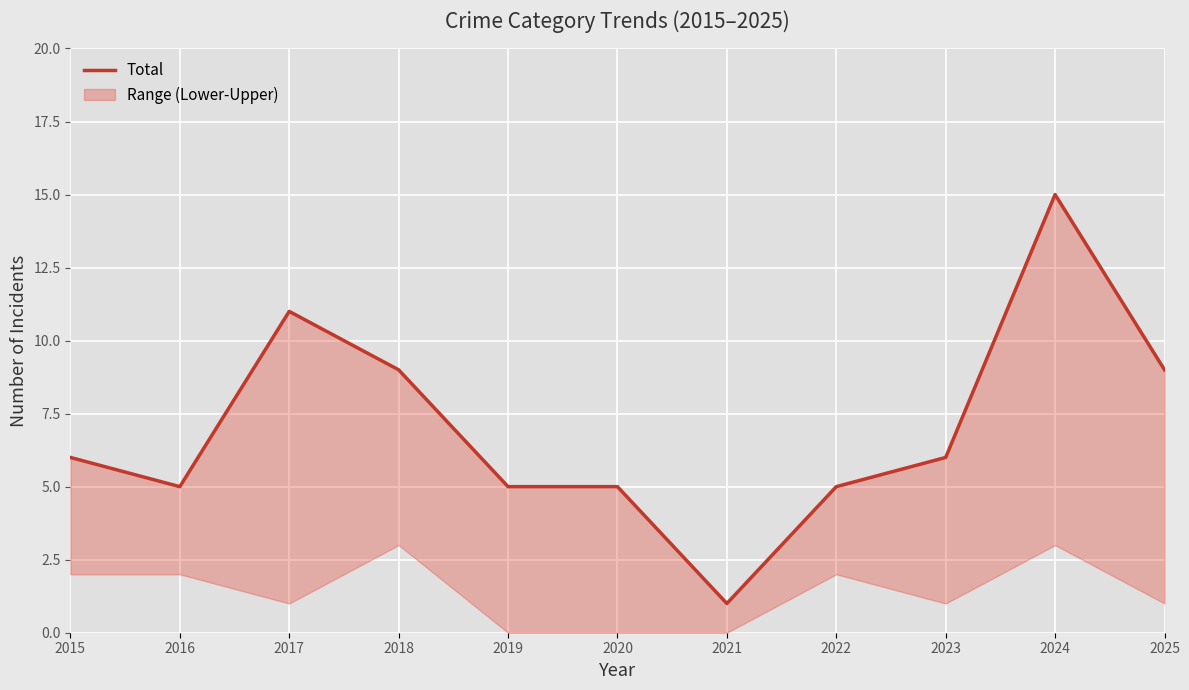

What is the maximum value shown in the chart?

15